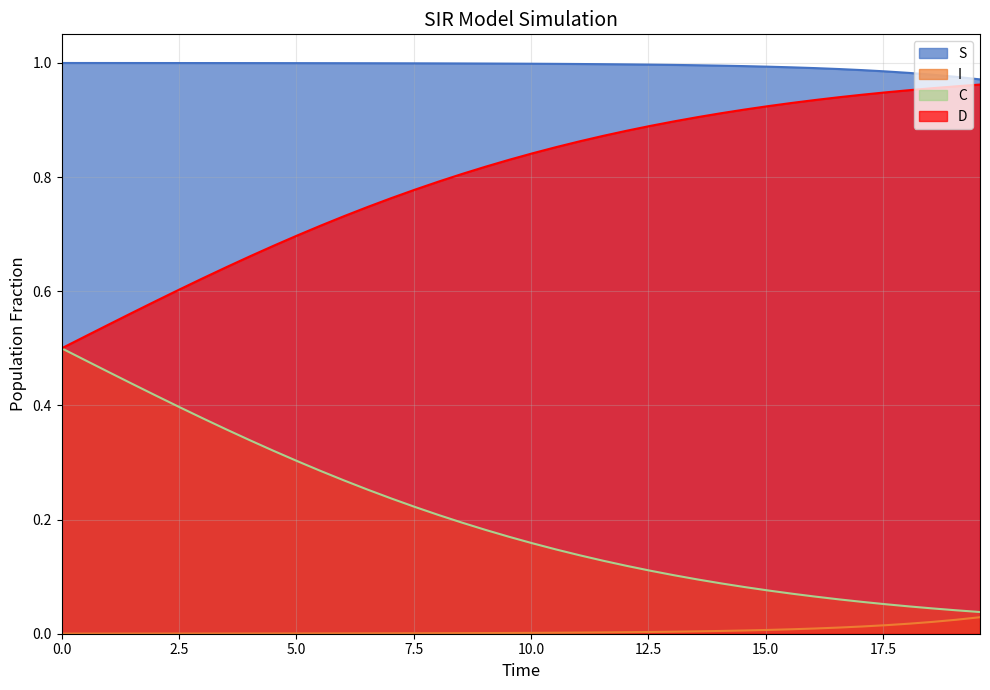

True or false: I and D intersect in this chart.

False